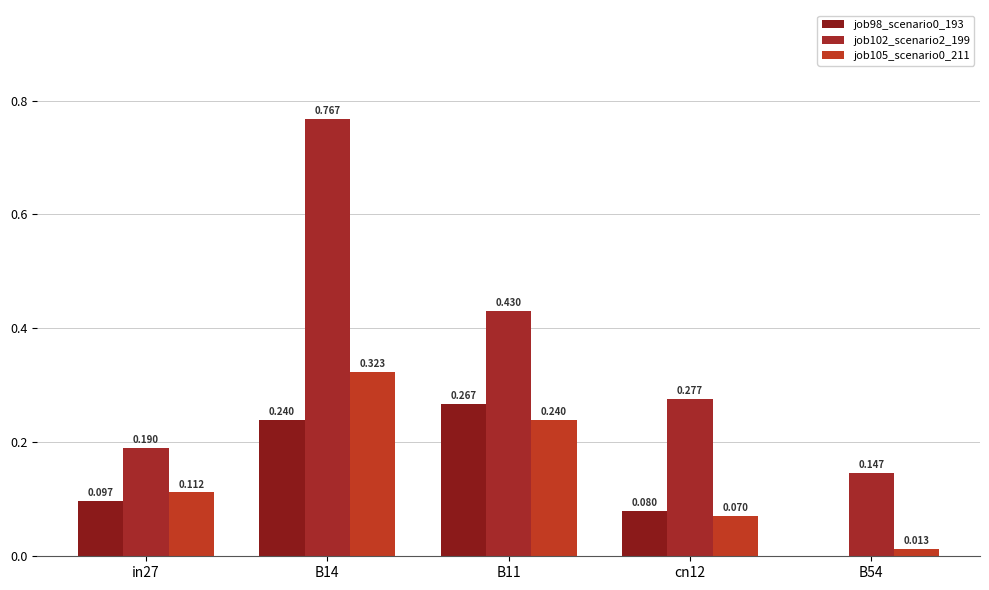

List the series in order of their peak value, lowest first.

job98_scenario0_193, job105_scenario0_211, job102_scenario2_199